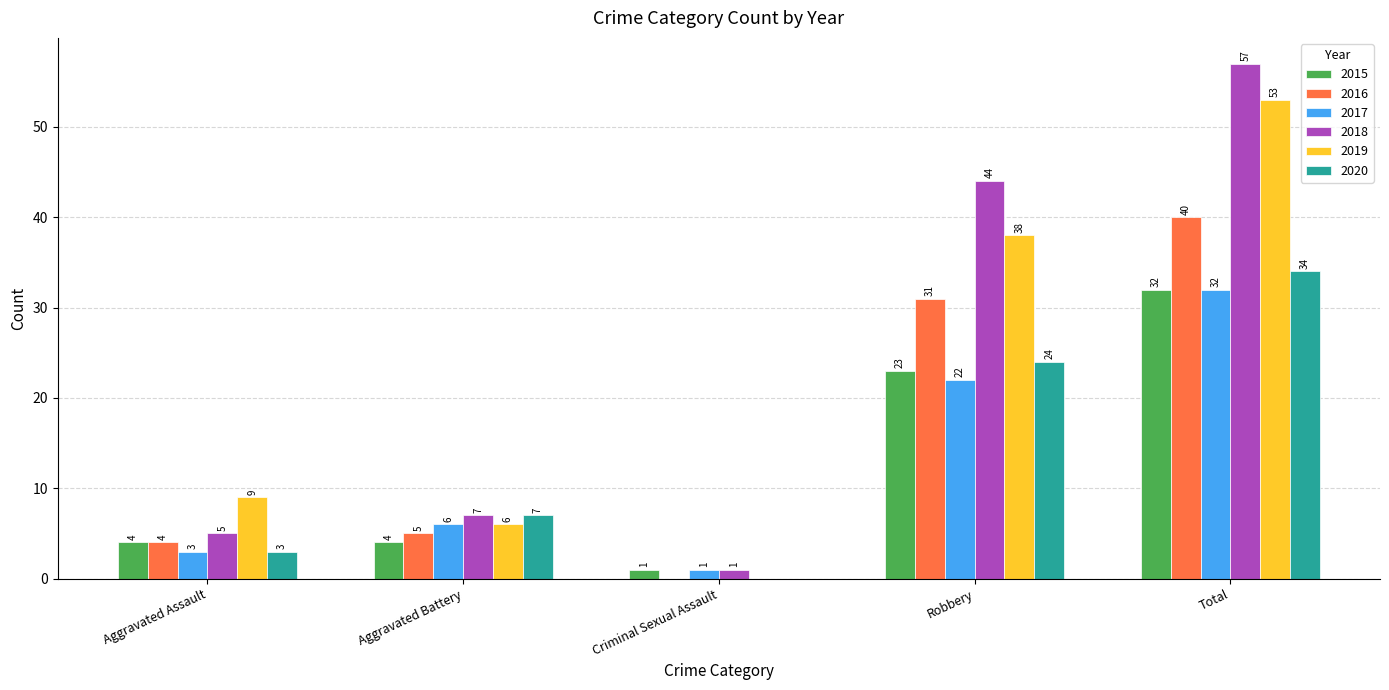

Reading left to right, what are all the values shown in this chart?

2015: 4	4	1	23	32
2016: 4	5	0	31	40
2017: 3	6	1	22	32
2018: 5	7	1	44	57
2019: 9	6	0	38	53
2020: 3	7	0	24	34